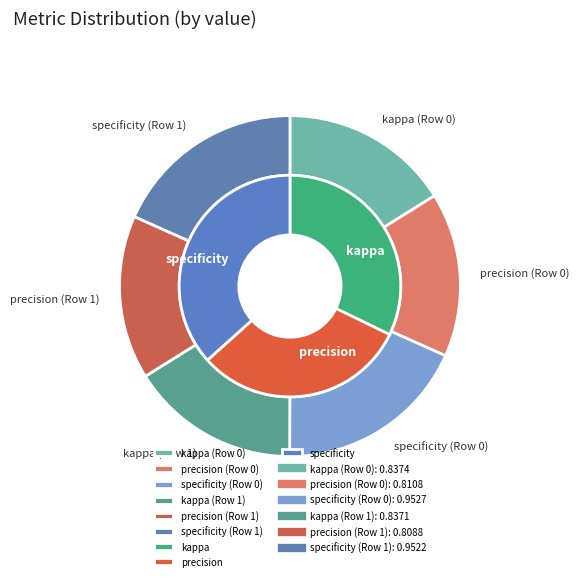

Does Row 0 account for over 50% of the chart?

Yes